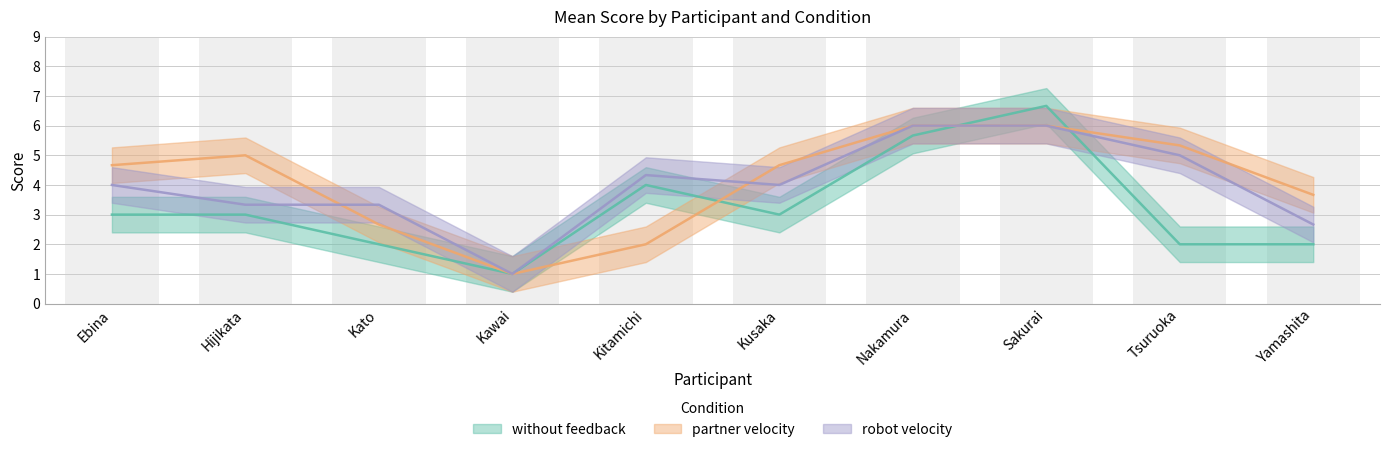

How many categories are shown in the chart?

10